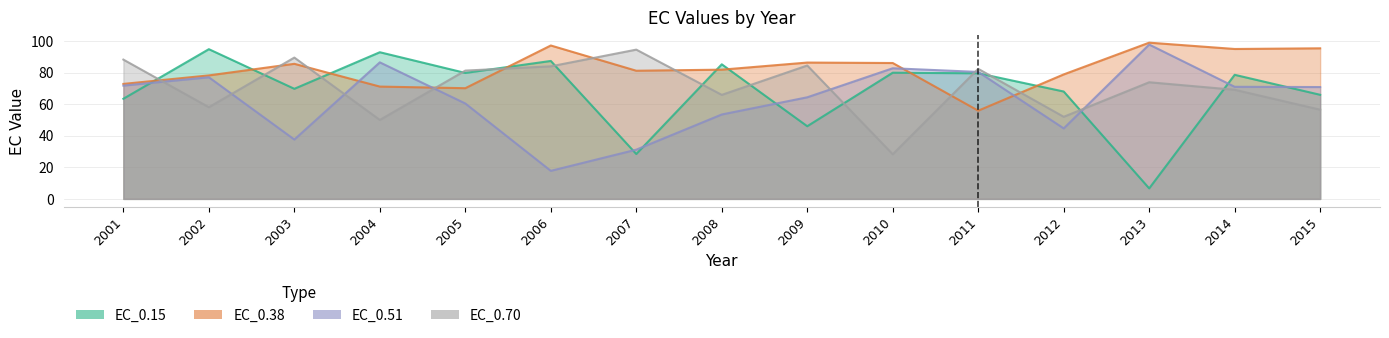

What is the spread (max minus min) of values at 2010?

57.7